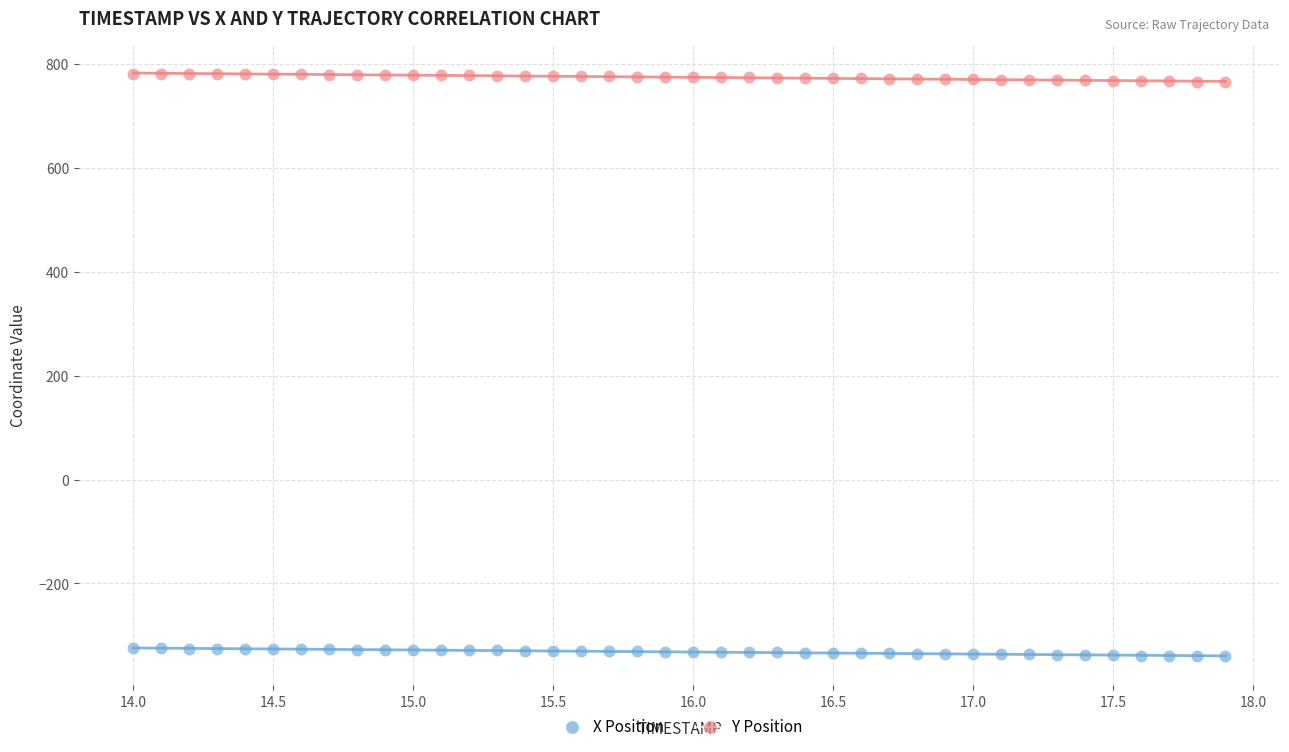

Which series reaches the maximum Y coordinate?

Y Position